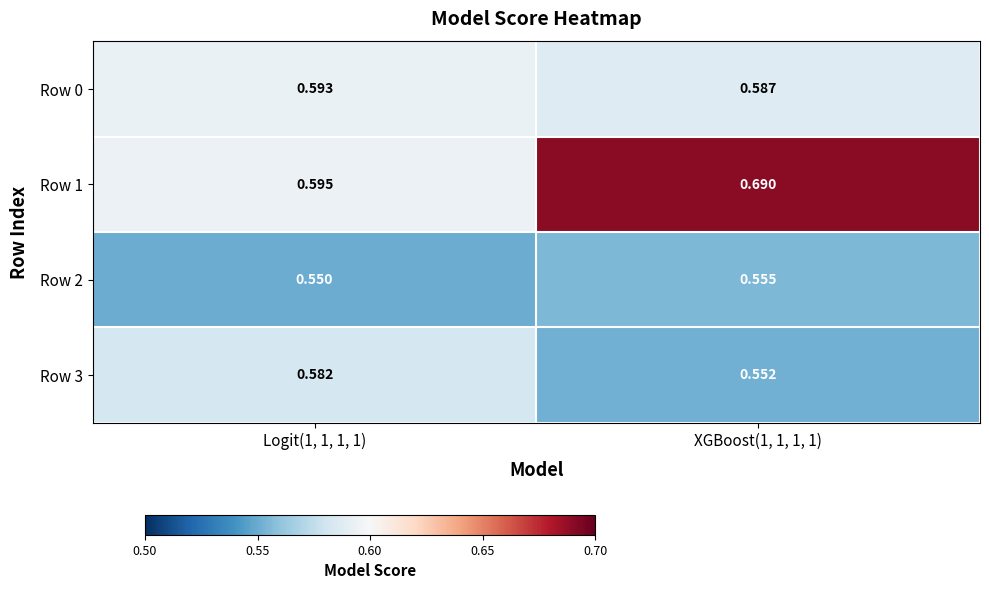

Reading right to left, what are all the values shown in this chart?

Row 0: XGBoost(1, 1, 1, 1)=0.6	Logit(1, 1, 1, 1)=0.6
Row 1: XGBoost(1, 1, 1, 1)=0.7	Logit(1, 1, 1, 1)=0.6
Row 2: XGBoost(1, 1, 1, 1)=0.6	Logit(1, 1, 1, 1)=0.6
Row 3: XGBoost(1, 1, 1, 1)=0.6	Logit(1, 1, 1, 1)=0.6